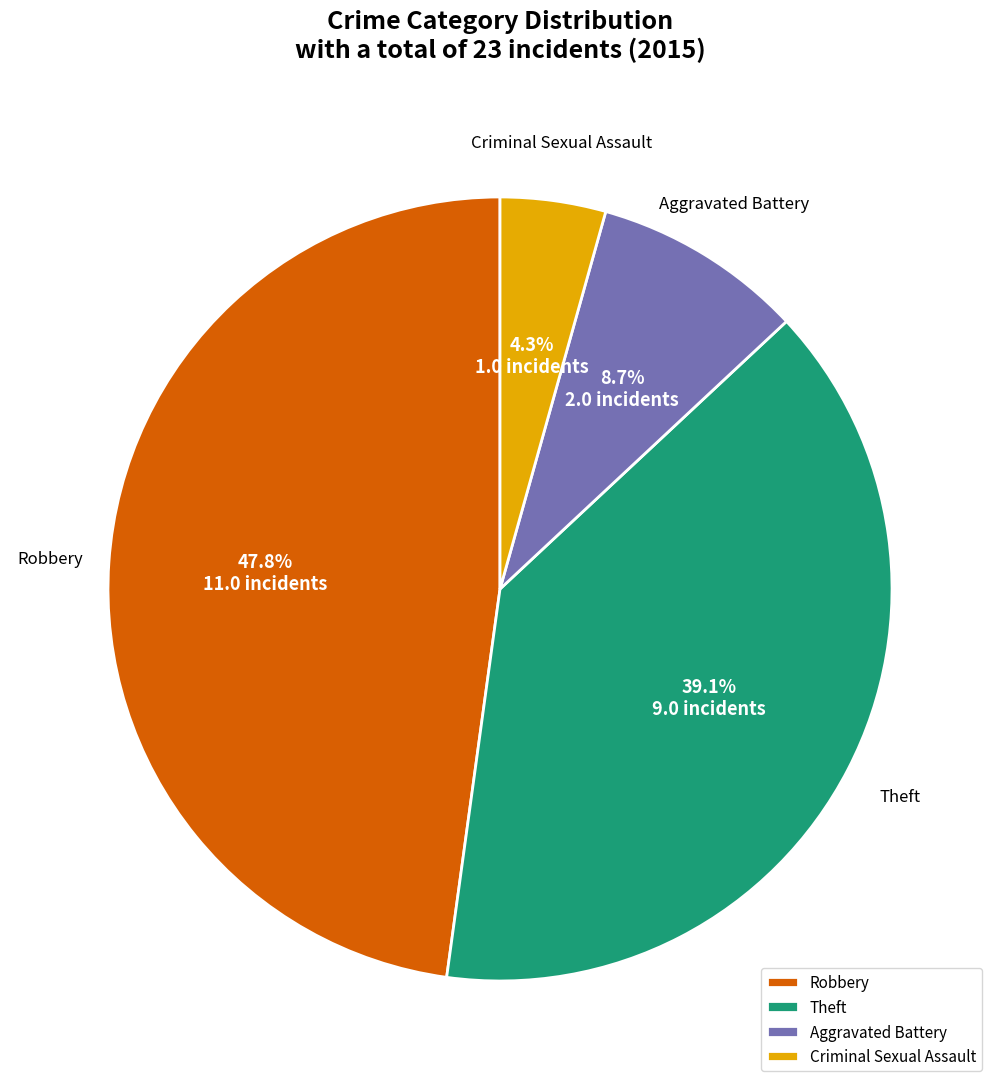

Is there any slice that represents more than half of the pie?

No